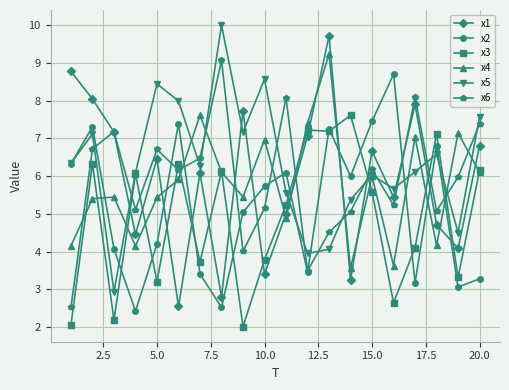

Which series has the largest total across all categories?

x5